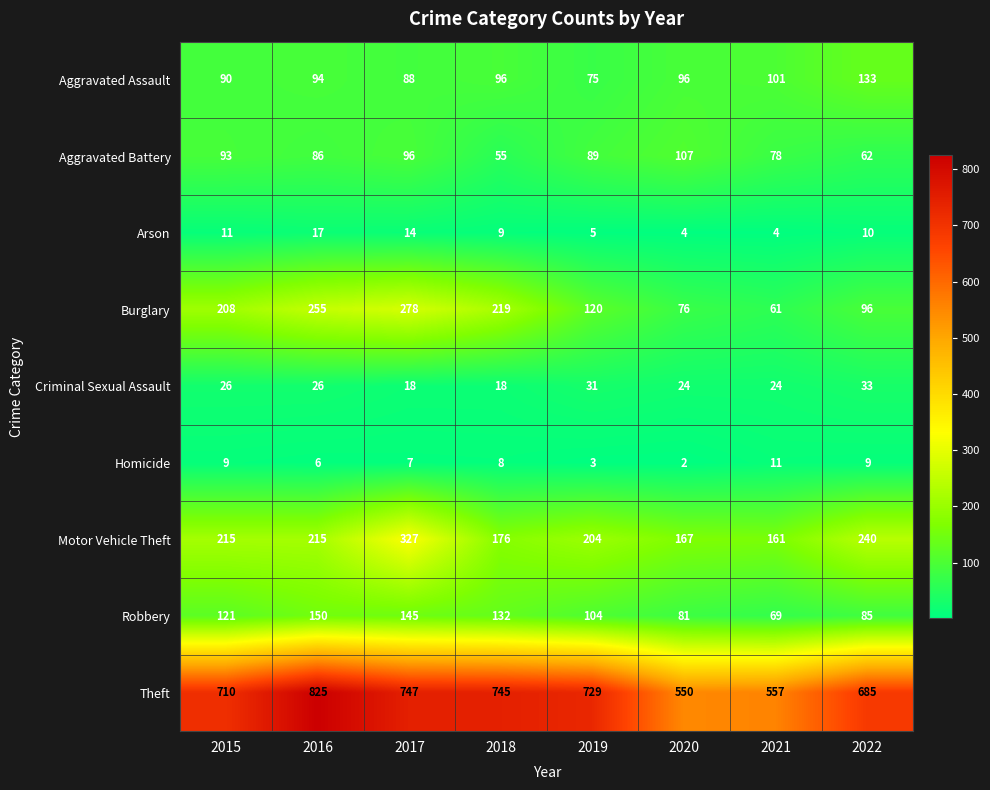

Rank the series by their maximum value, from lowest to highest.

Homicide, Arson, Criminal Sexual Assault, Aggravated Battery, Aggravated Assault, Robbery, Burglary, Motor Vehicle Theft, Theft